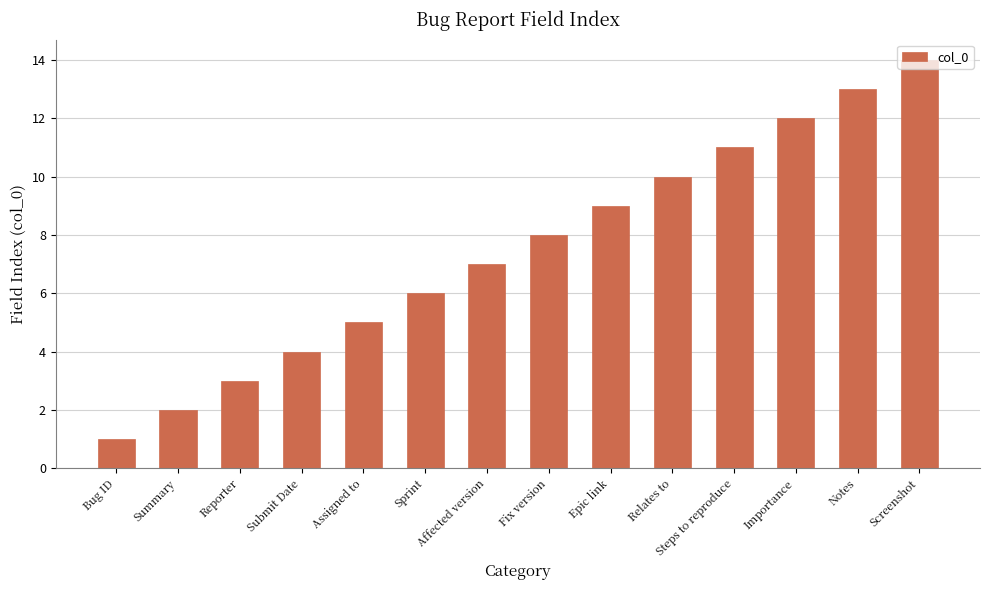

List the labels in order of value, largest first.

Screenshot, Notes, Importance, Steps to reproduce, Relates to, Epic link, Fix version, Affected version, Sprint, Assigned to, Submit Date, Reporter, Summary, Bug ID